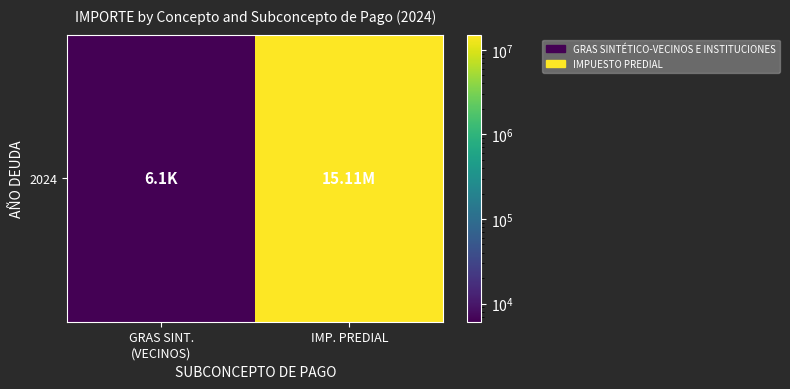

How many distinct data groups are displayed?

1